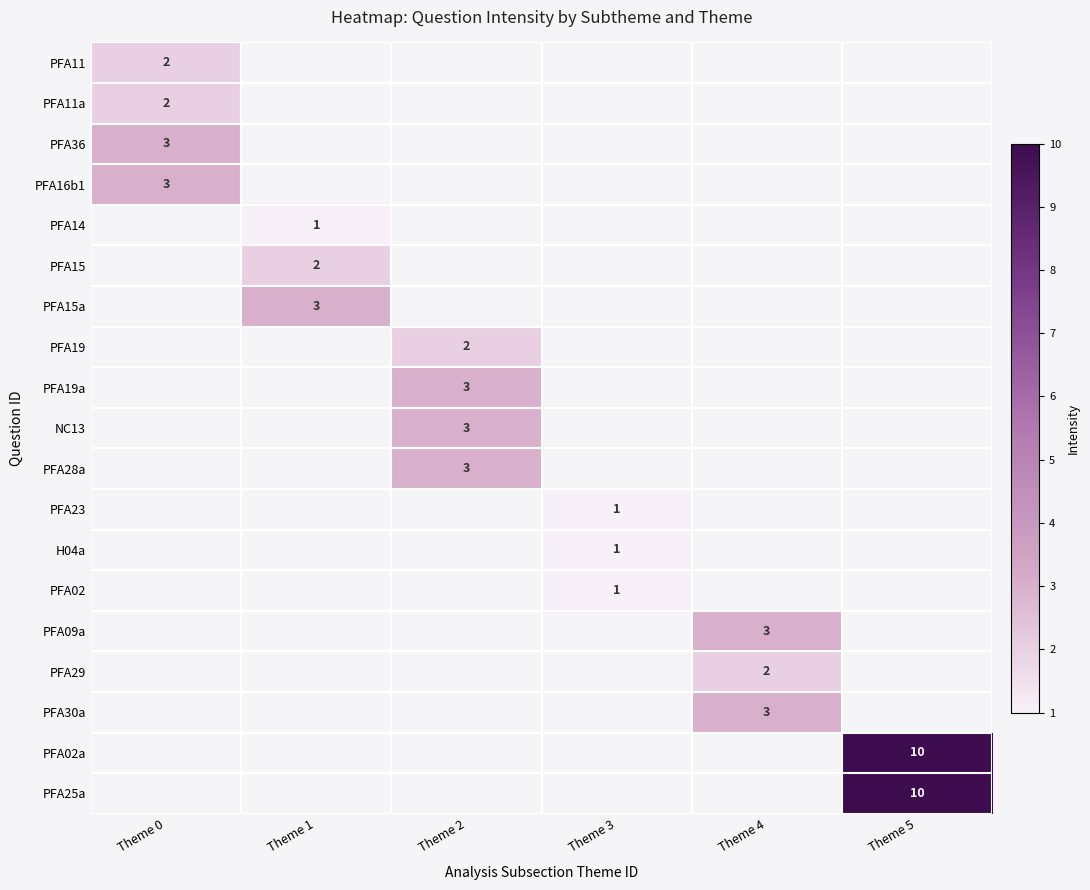

Is it true that PFA25a equals 4 at Theme 5?

False